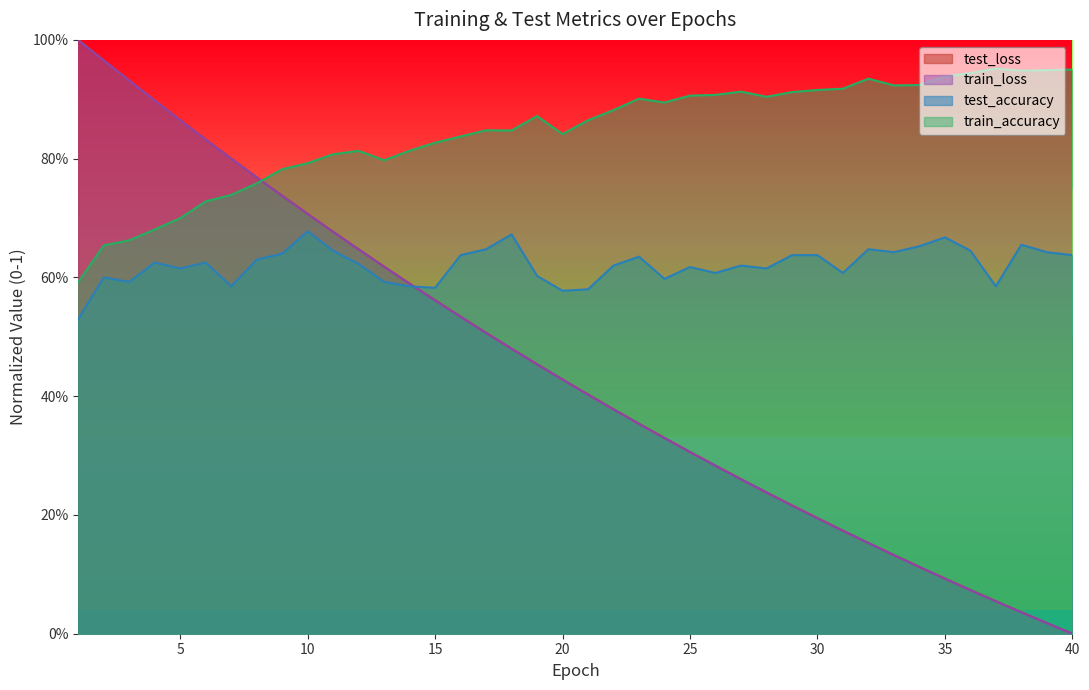

What is the sum of the test_loss values at 1 and 5?

1.9